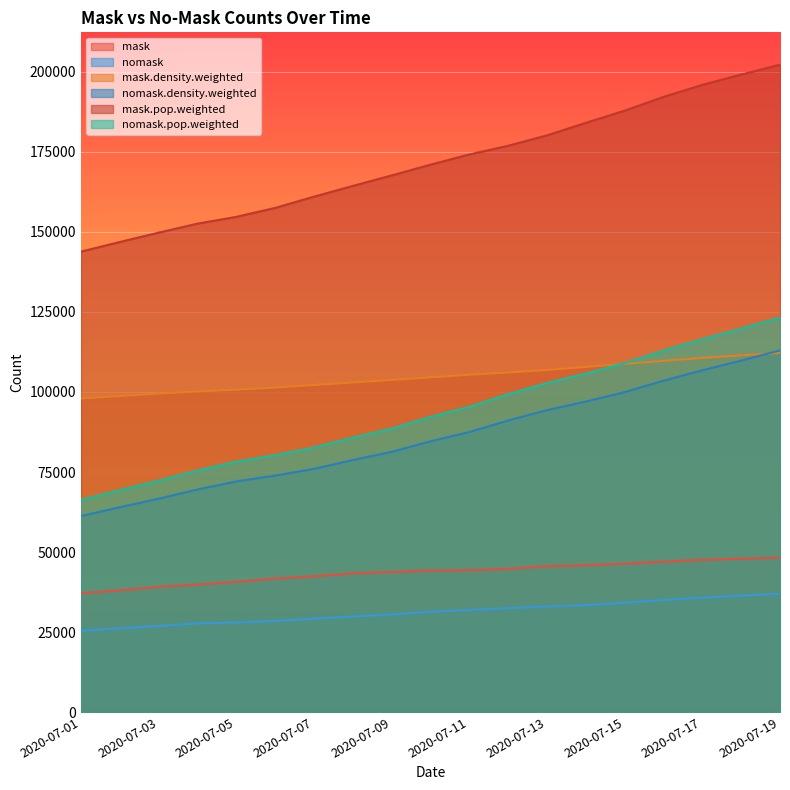

What is the sum of the nomask.density.weighted values at 2020-07-09 and 2020-07-15?

181241.5